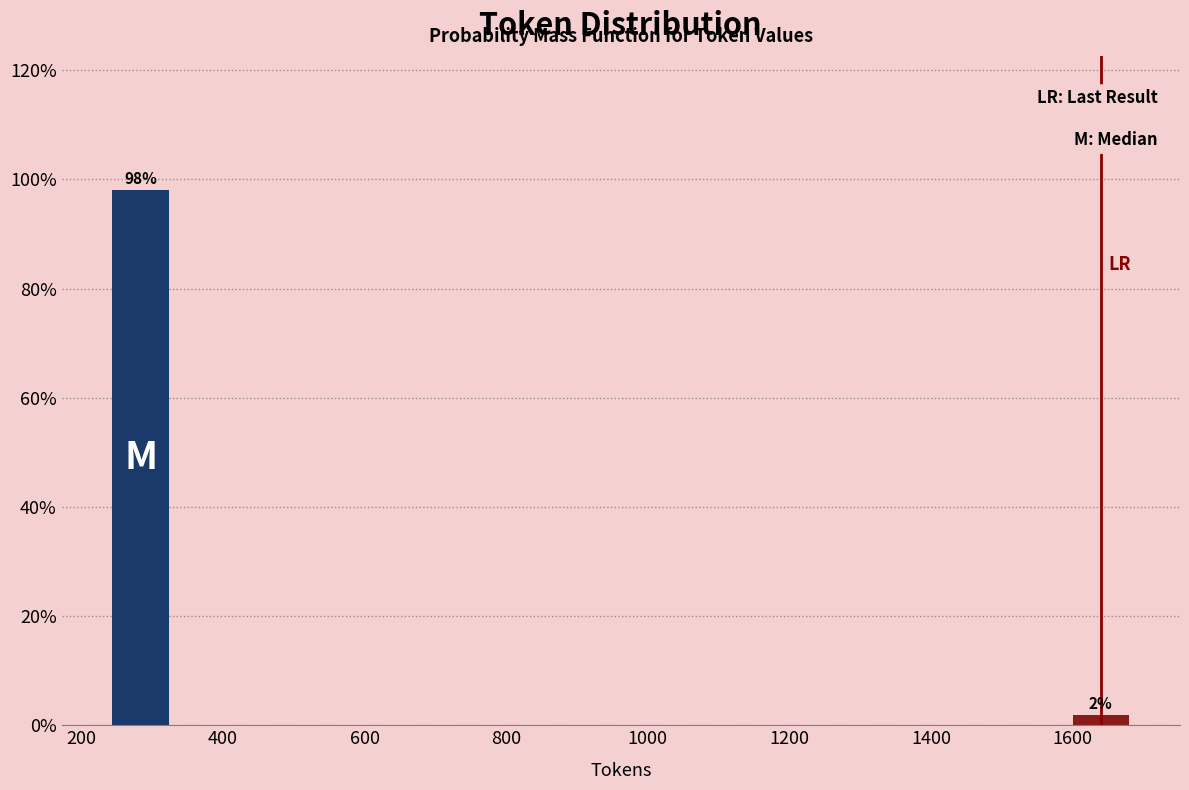

Between 1600 and 200, which is larger?

200